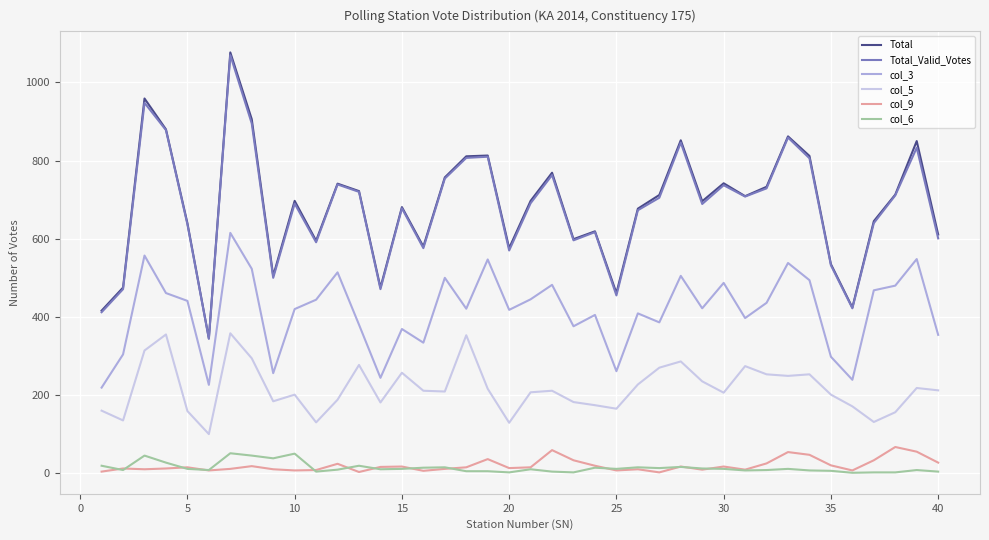

True or false: col_5 and col_9 cross at least once.

False